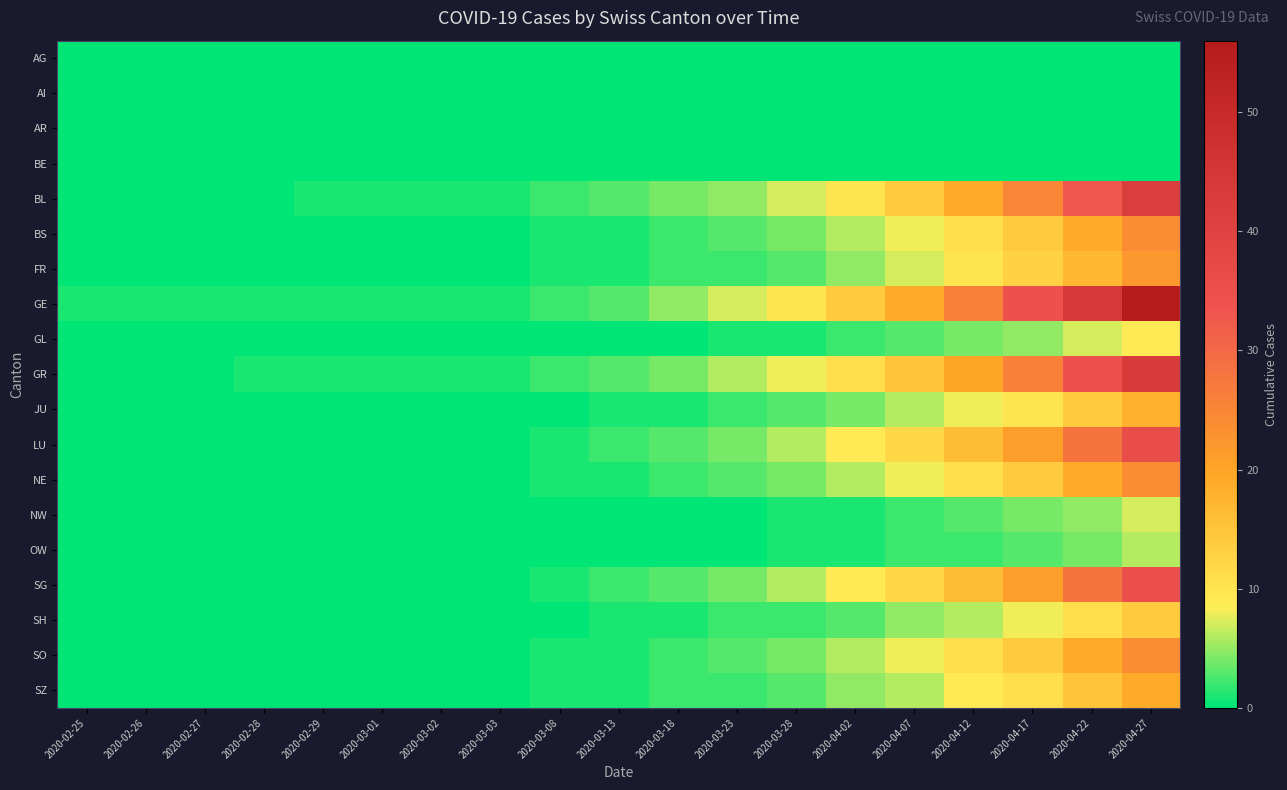

Rank the series by their maximum value, from lowest to highest.

AG, AI, AR, BE, OW, NW, GL, SH, JU, SZ, FR, BS, NE, SO, SG, LU, BL, GR, GE